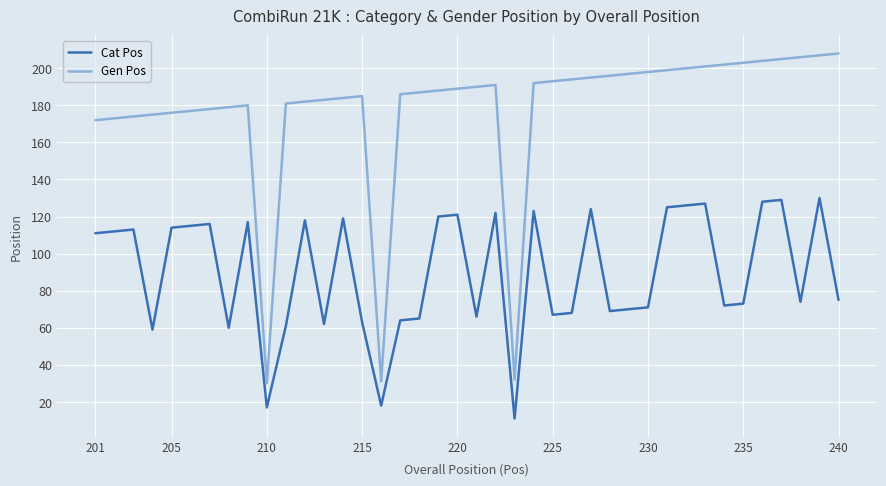

How many lines are shown in the chart?

2